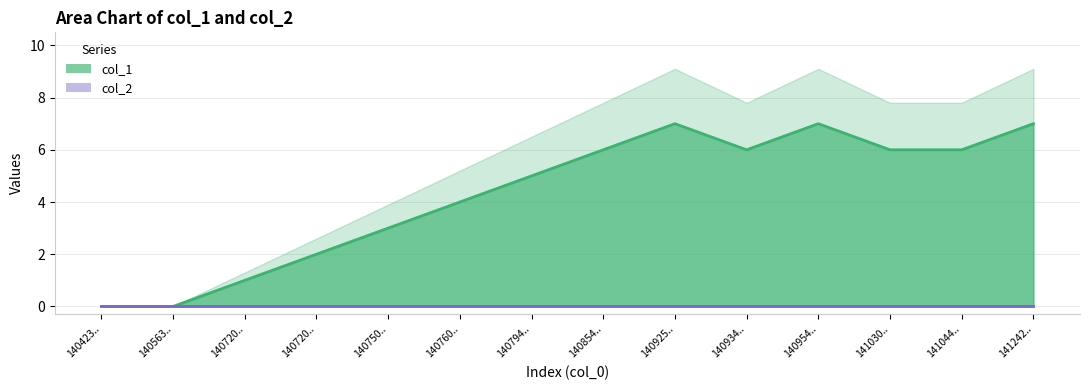

Reading left to right, extract all data points from this chart.

0	0	1	2	3	4	5	6	7	6	7	6	6	7